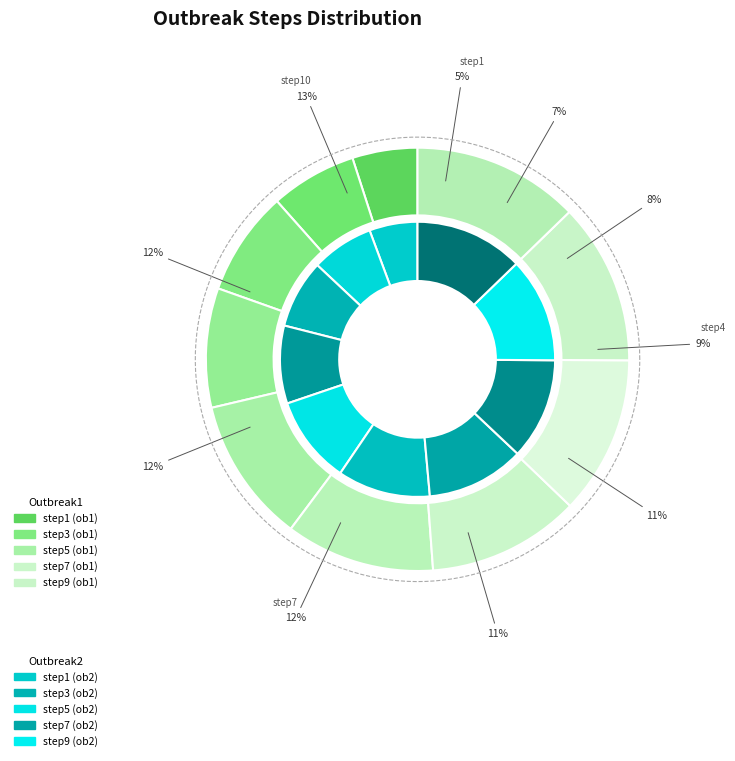

Between 3 and outbreak2, which is larger?

3